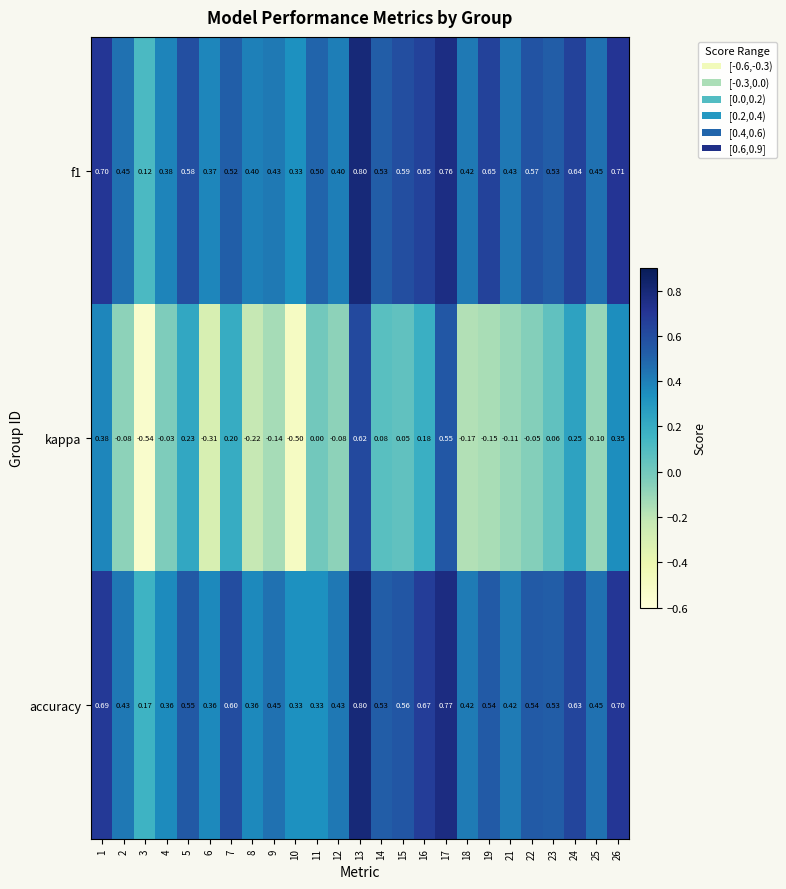

Which series has the largest range (max minus min)?

kappa